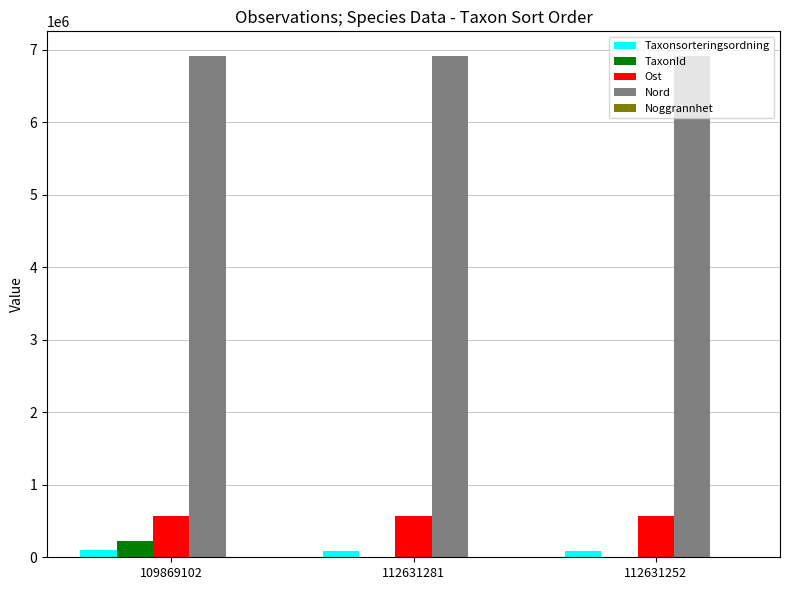

At which label does TaxonId reach its peak?

109869102